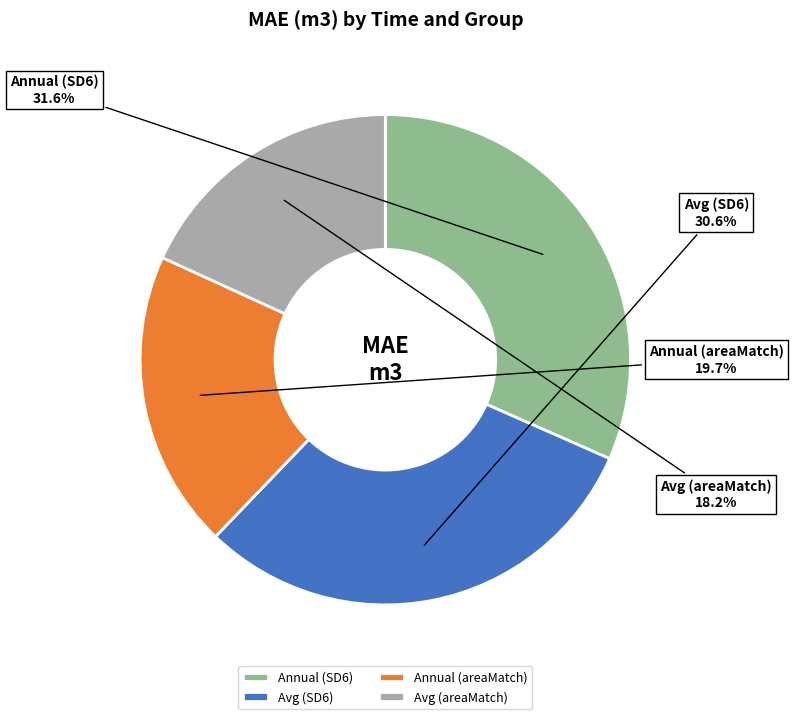

Is there any slice that represents more than half of the pie?

No